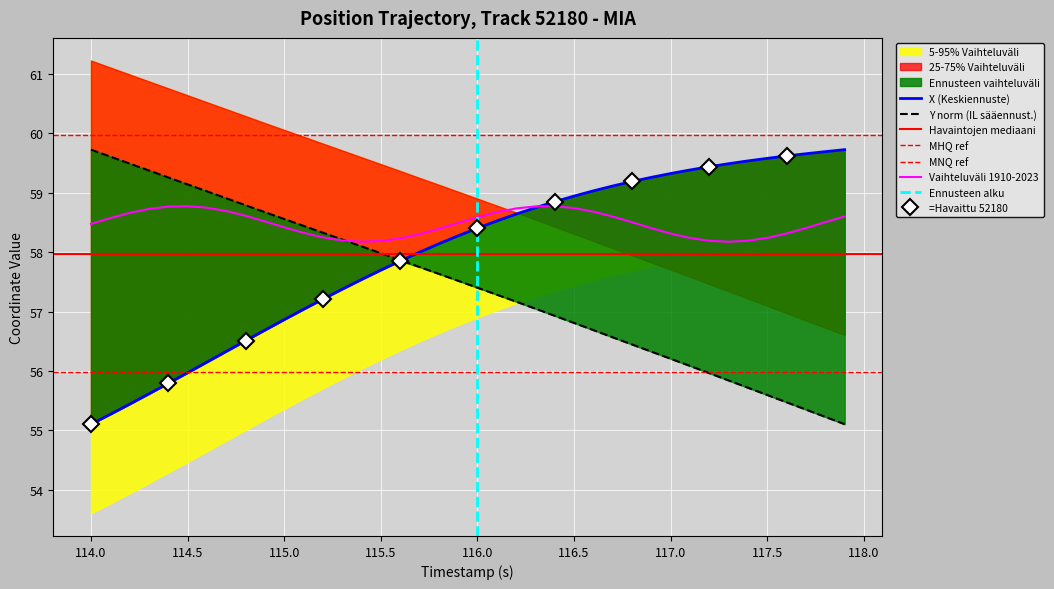

What is the lowest value of the Vaihteluväli 1910-2023 series?

58.2